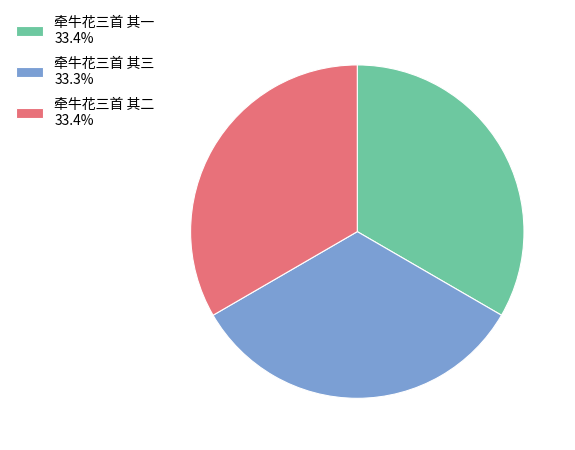

Approximately how many times larger is the value at 牵牛花三首 其二 33.4% compared to 牵牛花三首 其一 33.4%?

1.0